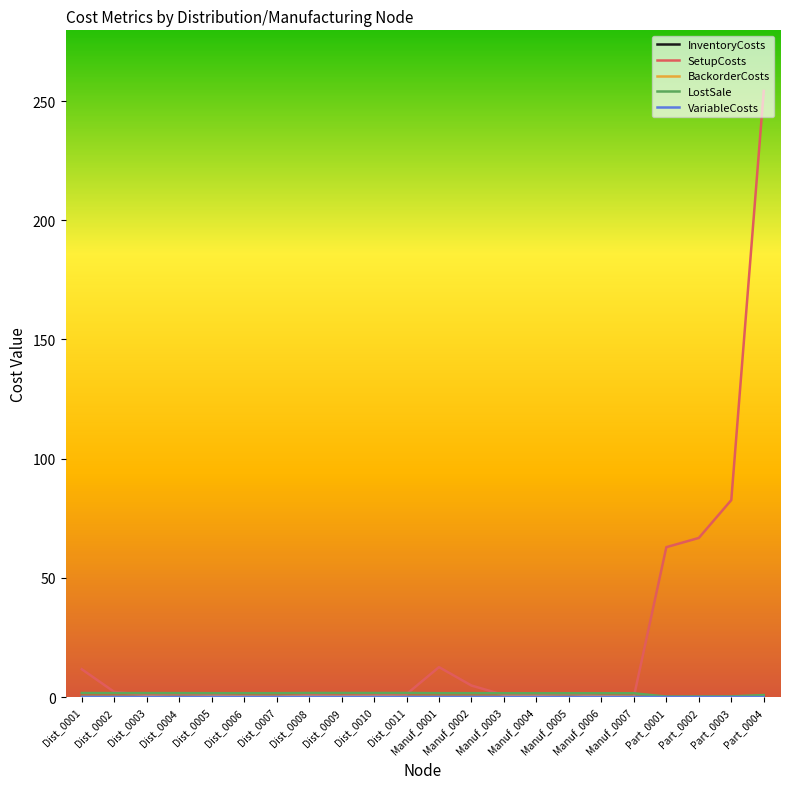

What is the sum of the InventoryCosts values at Dist_0003 and Dist_0009?

0.2